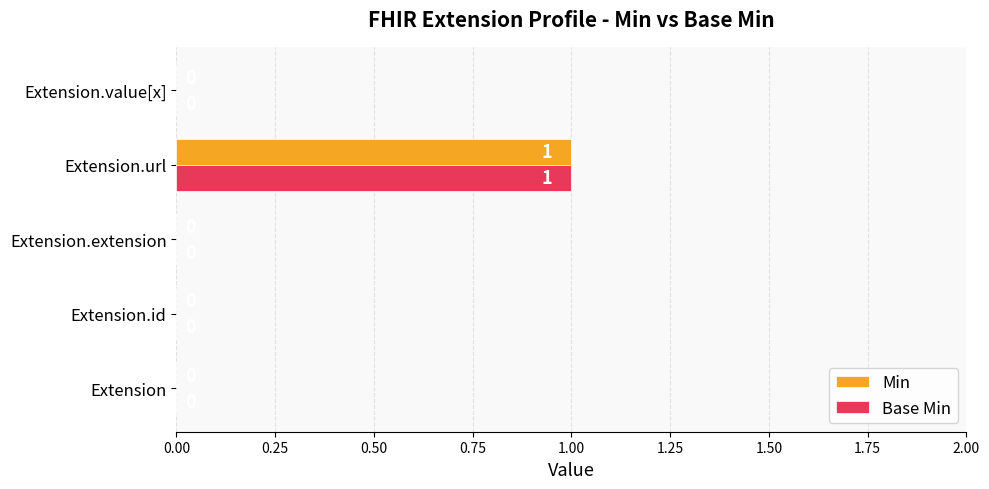

The value of Base Min at Extension.url is 1. True or false?

True